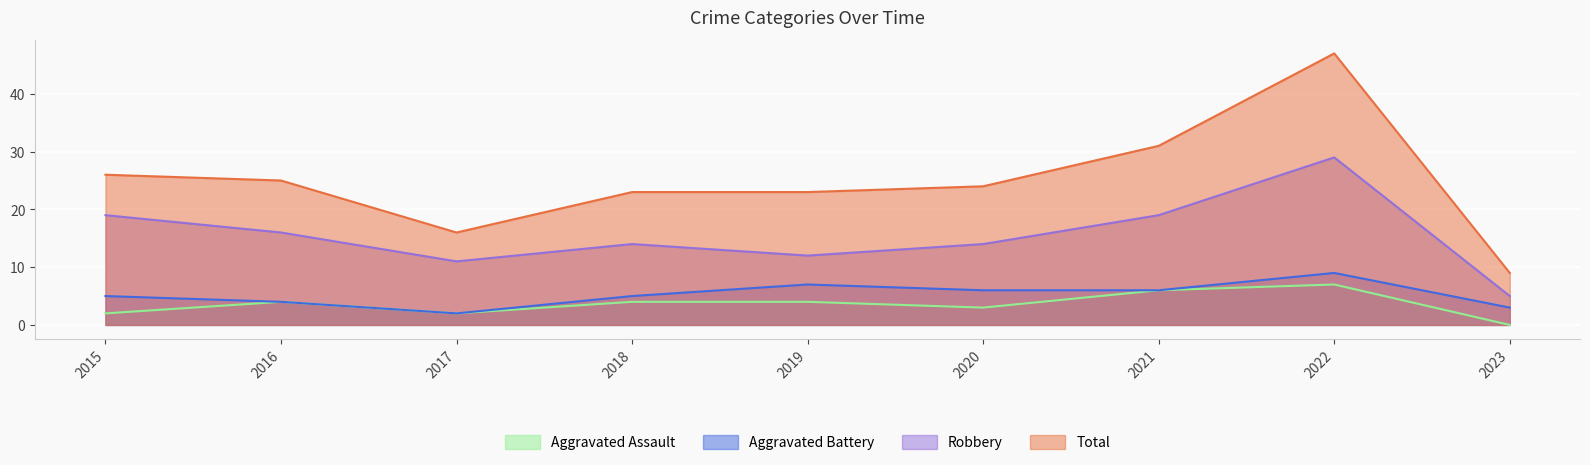

Reading left to right, transcribe all the data shown in this chart.

Aggravated Assault: 2	4	2	4	4	3	6	7	0
Aggravated Battery: 5	4	2	5	7	6	6	9	3
Robbery: 19	16	11	14	12	14	19	29	5
Total: 26	25	16	23	23	24	31	47	9